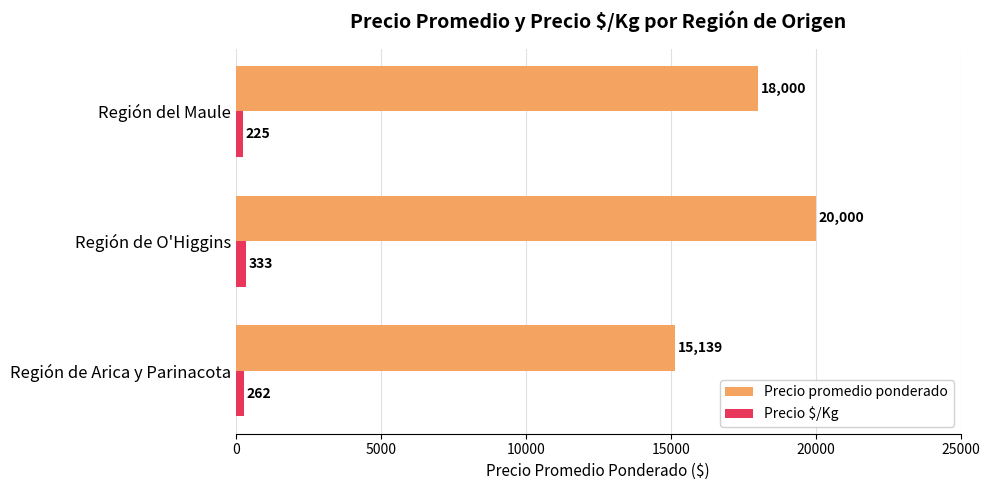

Which series has the largest range (max minus min)?

Precio promedio ponderado